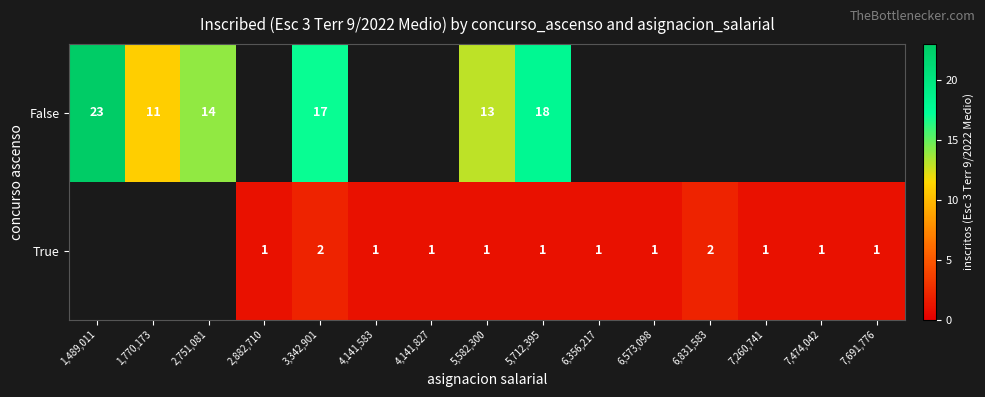

True or false: False has a value of 17 at 3,342,901.

True